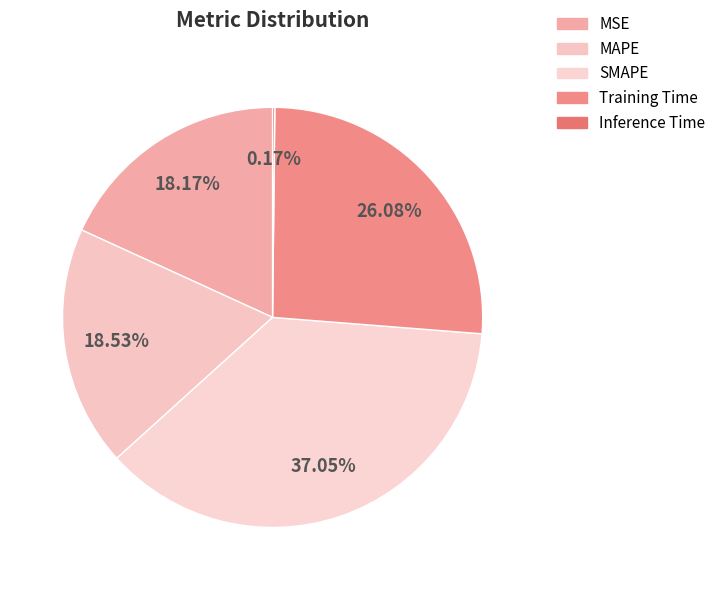

To the nearest percent, what is the average slice percentage?

20%